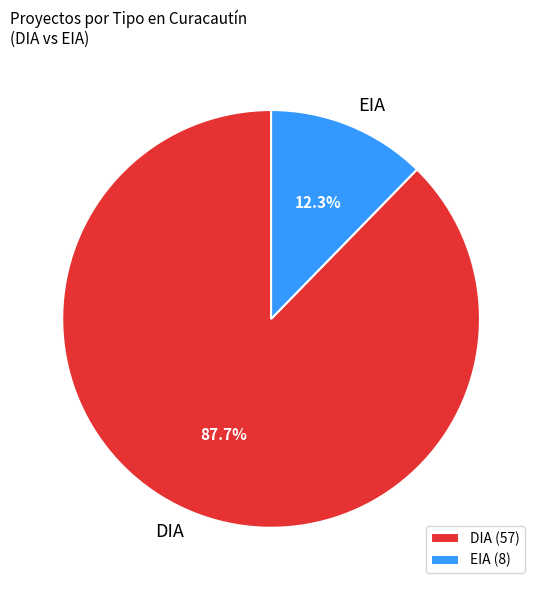

Does EIA represent more than half of the total?

No